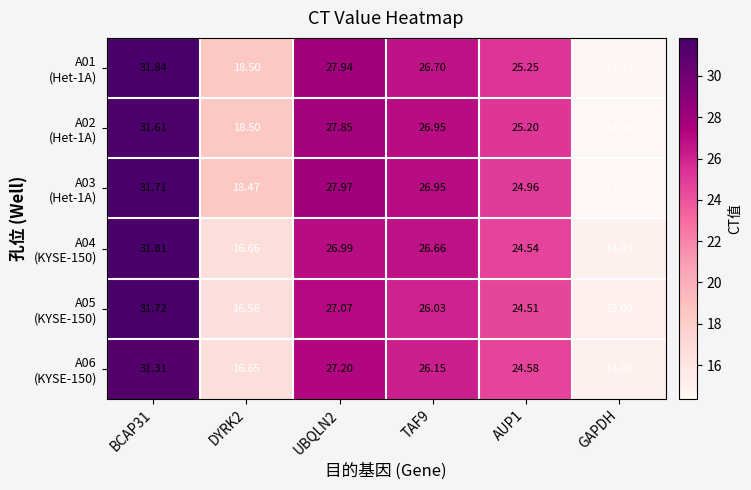

How many series are shown in this chart?

6